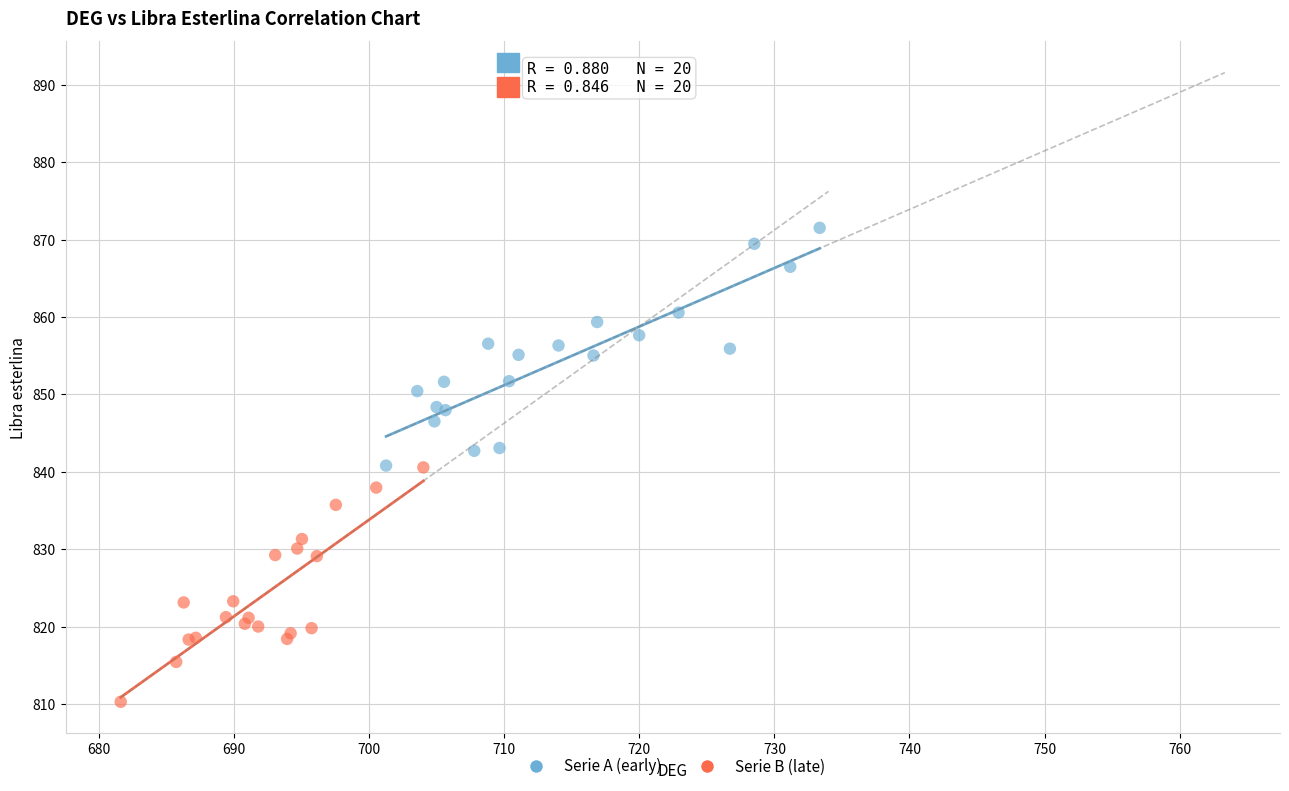

Which series contains the lowest Y value?

Serie B (late)